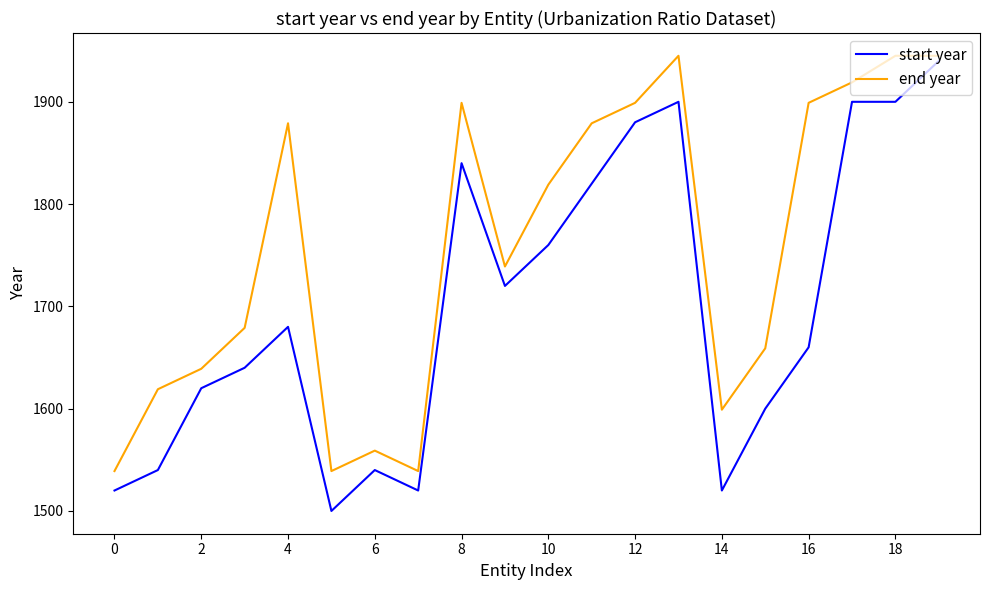

Which series has the largest total across all categories?

end year